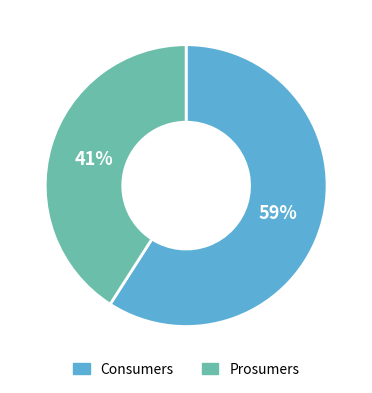

Which slice is the smallest?

Prosumers